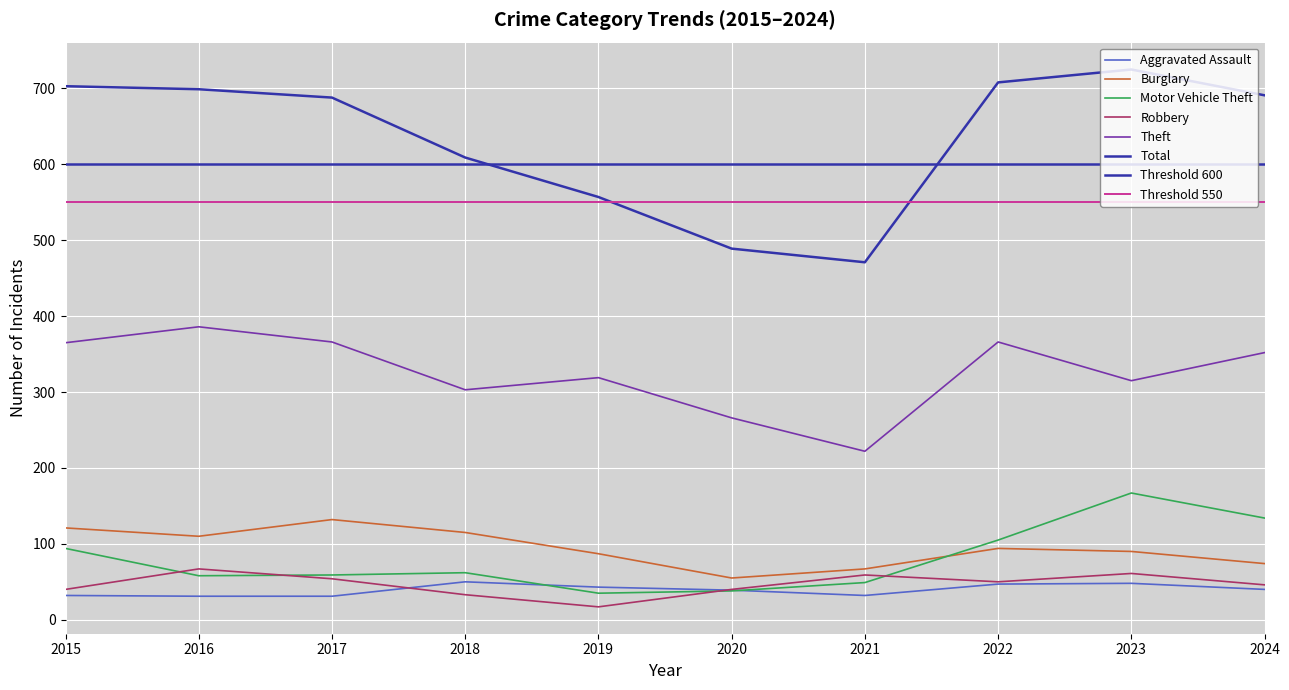

True or false: Aggravated Assault and Robbery cross at least once.

True